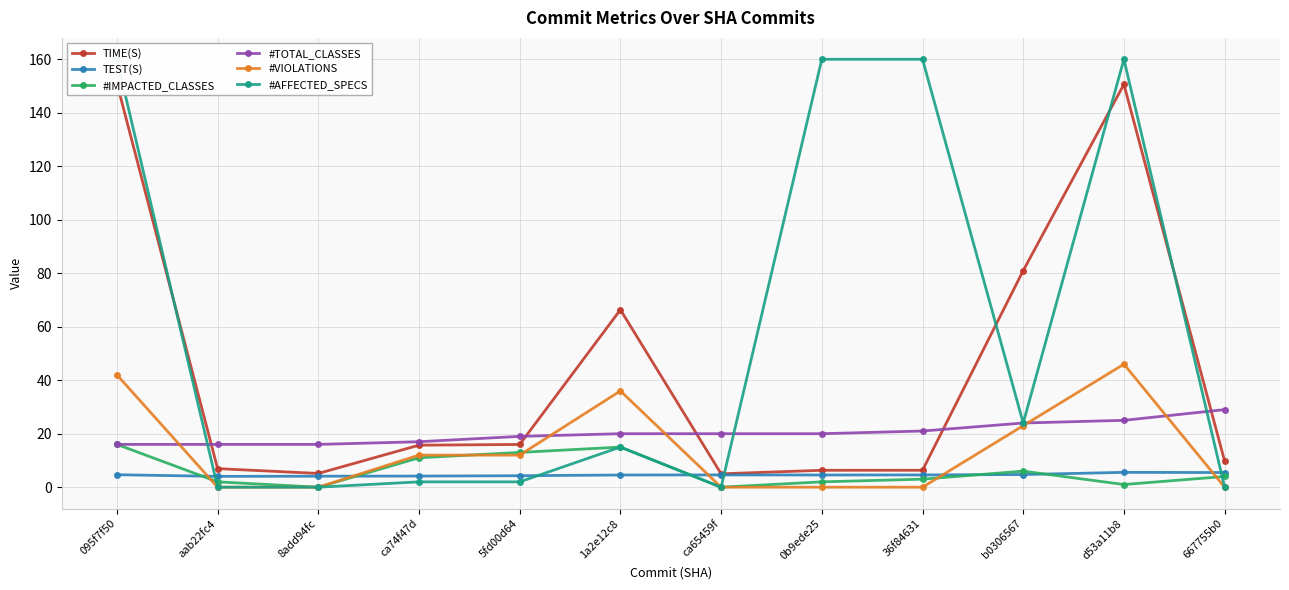

Between which two adjacent categories do #VIOLATIONS and #TOTAL_CLASSES first intersect?

095f7f50 and aab22fc4